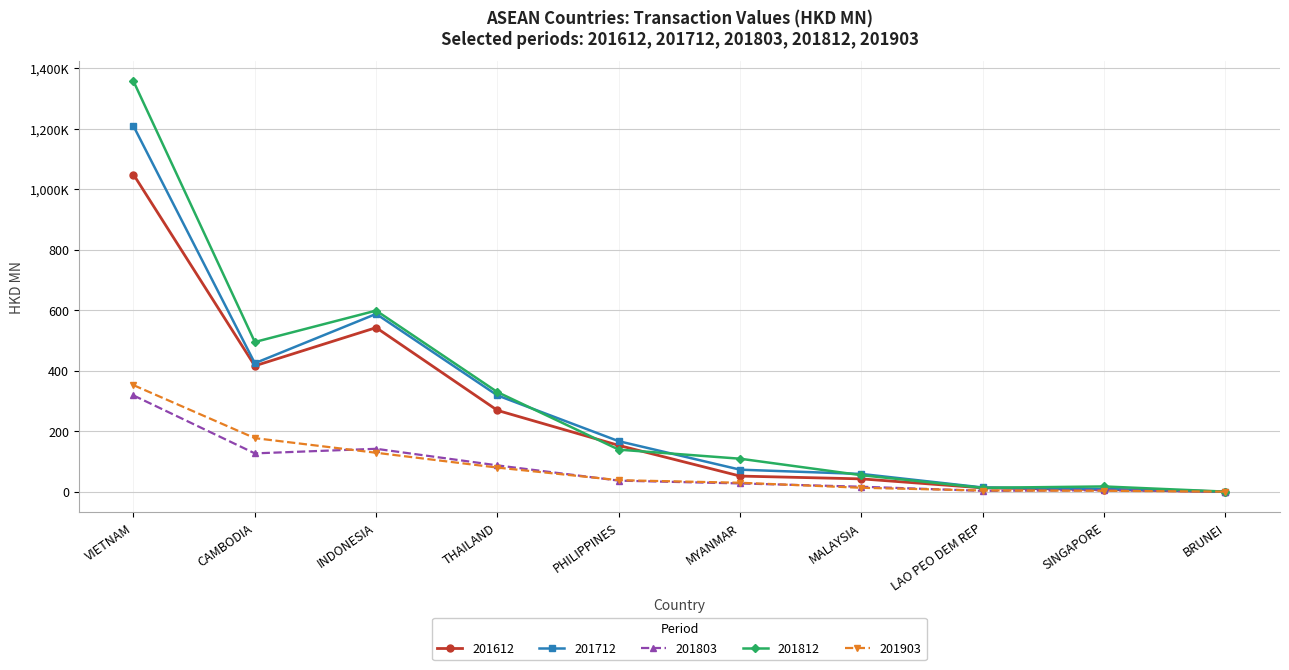

How many interior local valleys does the 201712 series have?

1